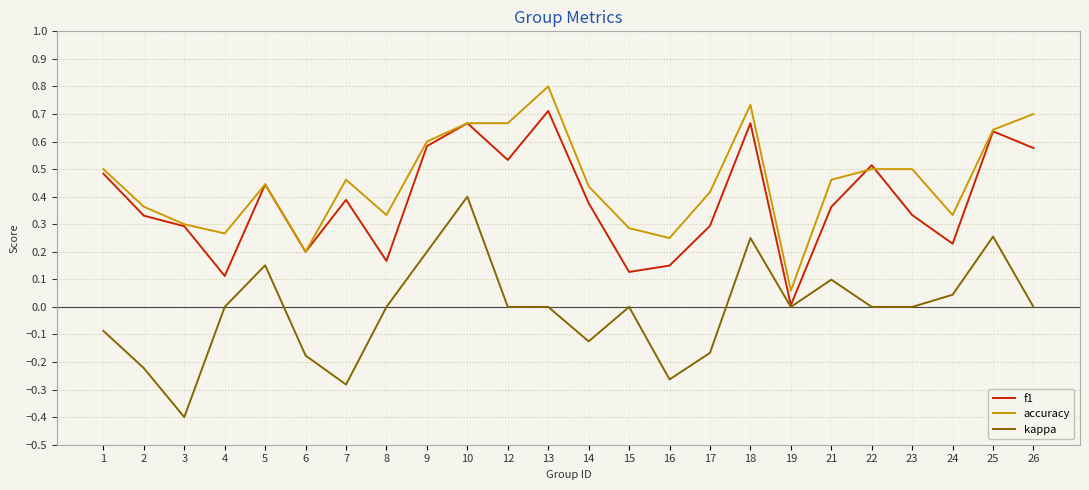

The value of f1 at 6 is 0.2. True or false?

True